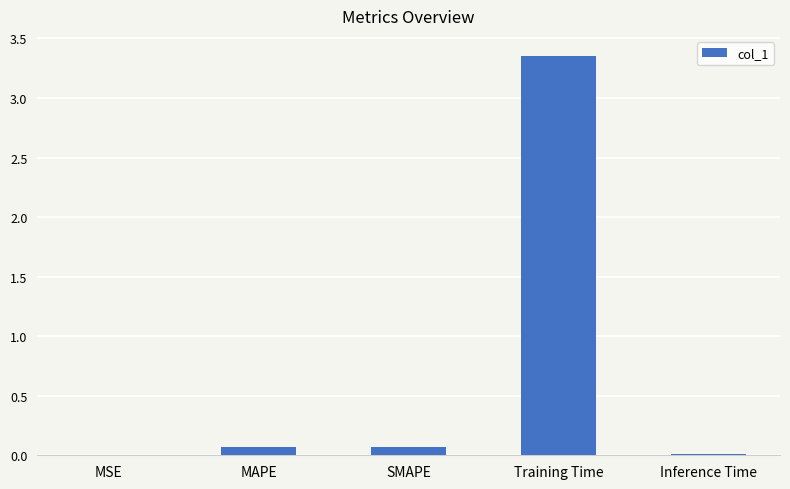

Which has a higher value, Inference Time or Training Time?

Training Time